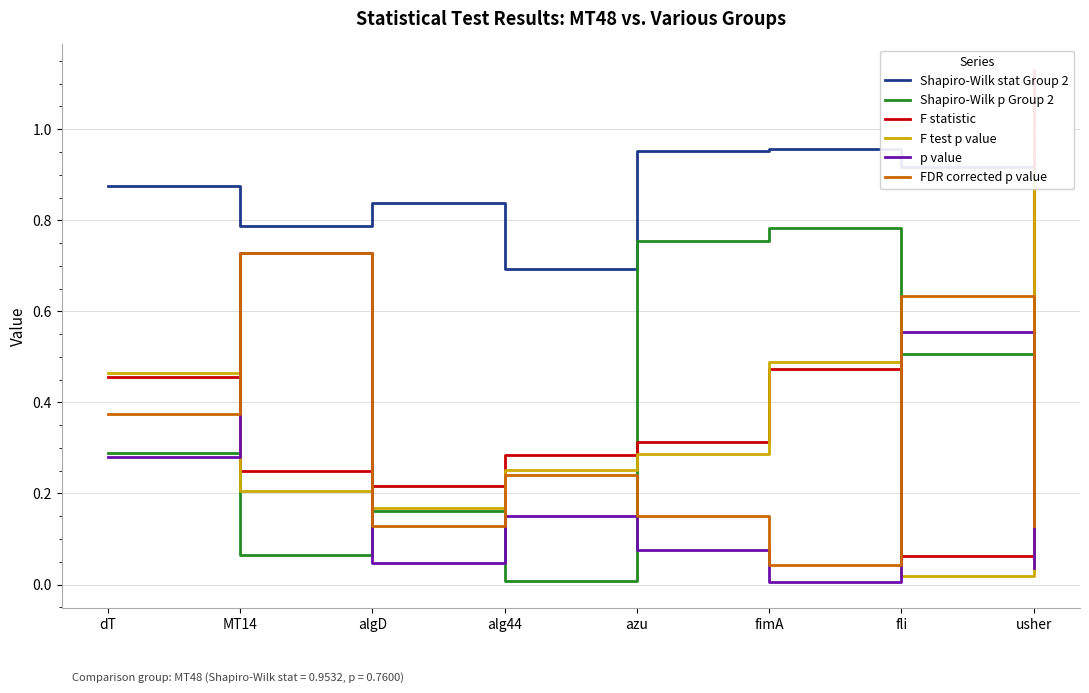

How many lines are shown in the chart?

6